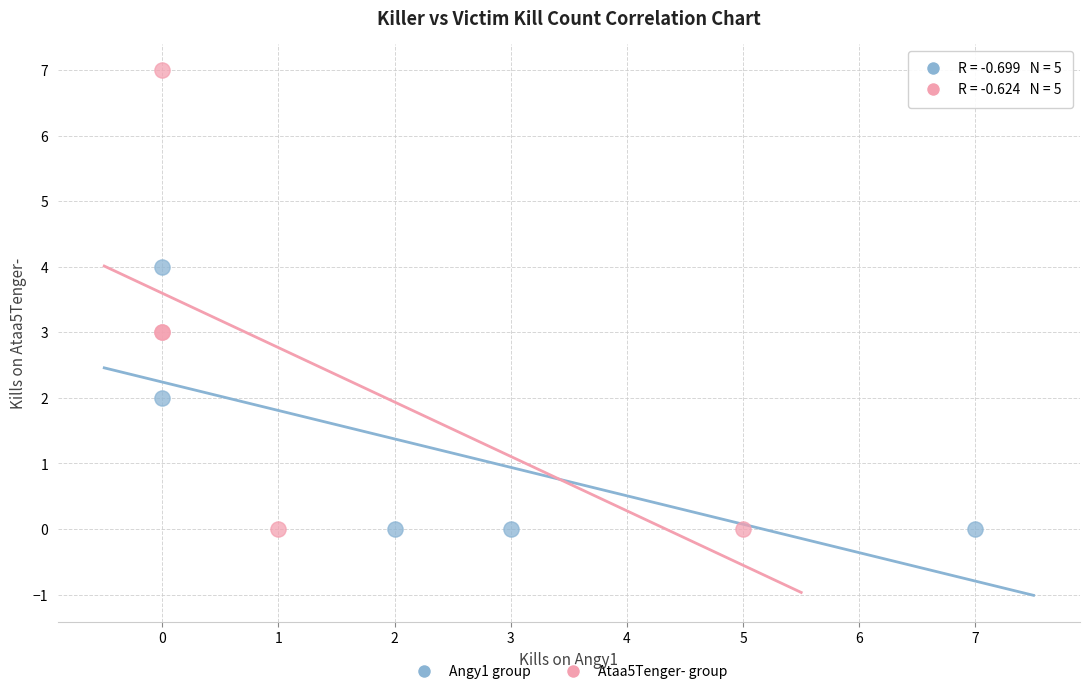

Which series has the widest spread of Y values?

Ataa5Tenger- group